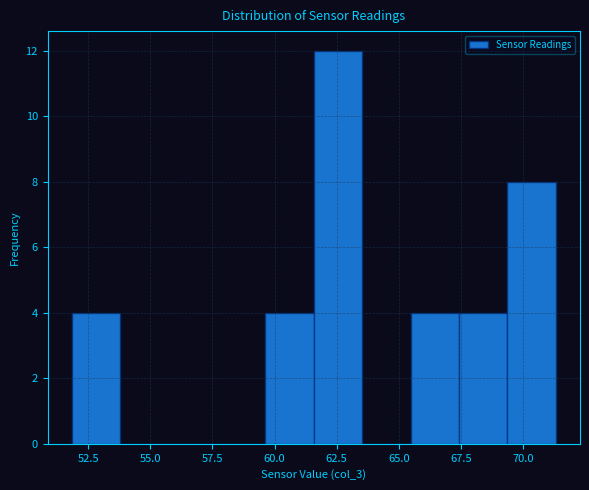

Read against the x-axis, roughly where is the centre of the tallest bar?

62.5